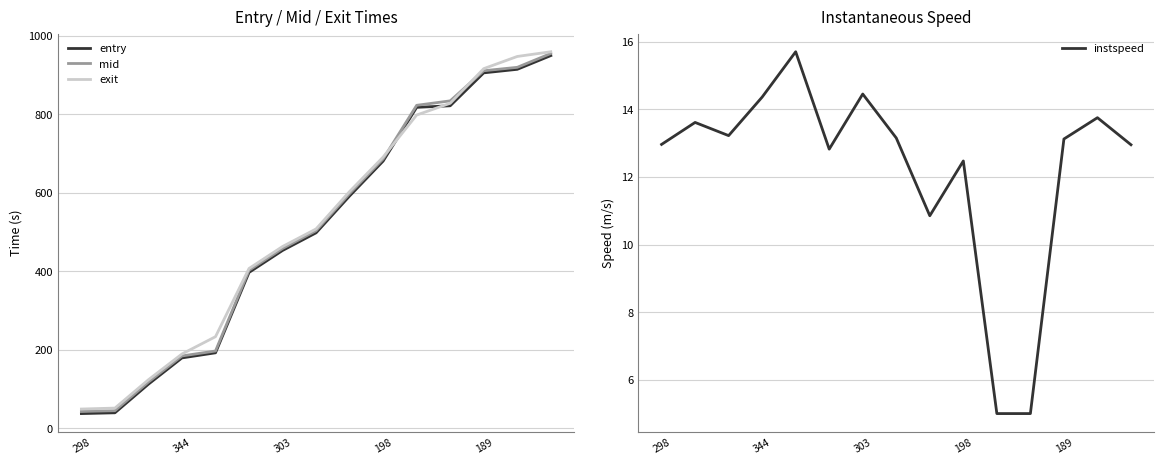

What is the sum of all exit values?

7768.9